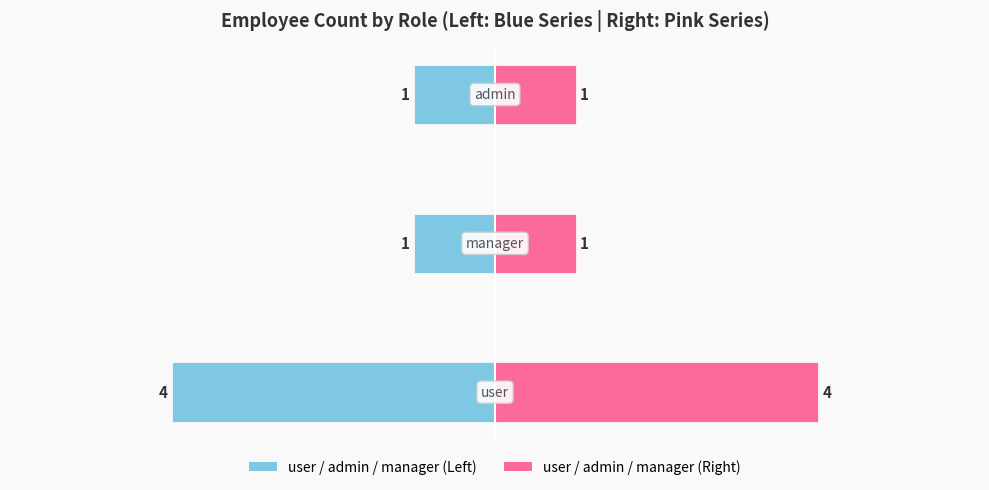

Reading left to right, transcribe all the data shown in this chart.

Count (Blue): -4	-1	-1
Count (Pink): 4	1	1